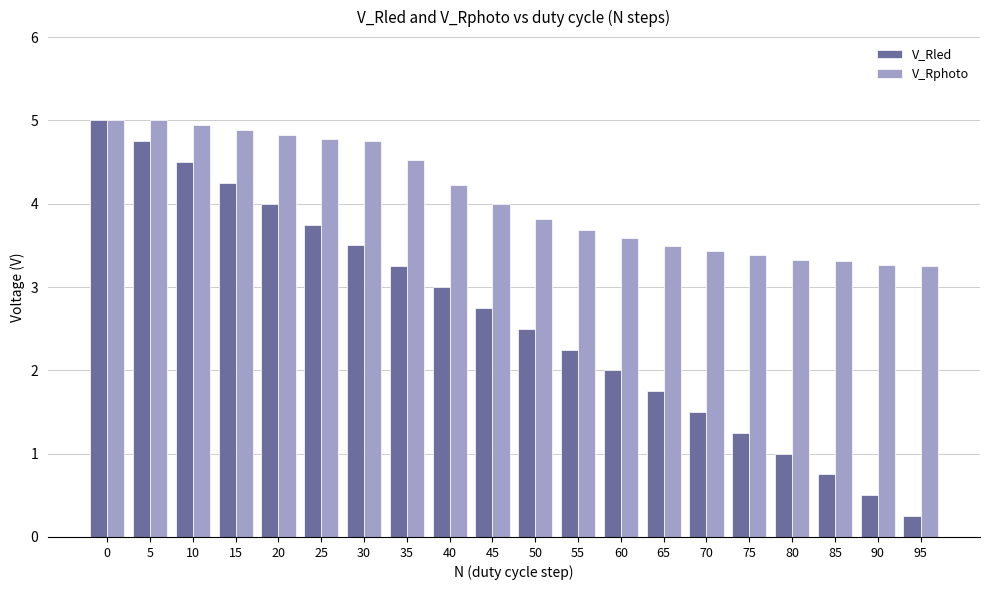

What are all the series names shown in the legend?

V_Rled, V_Rphoto